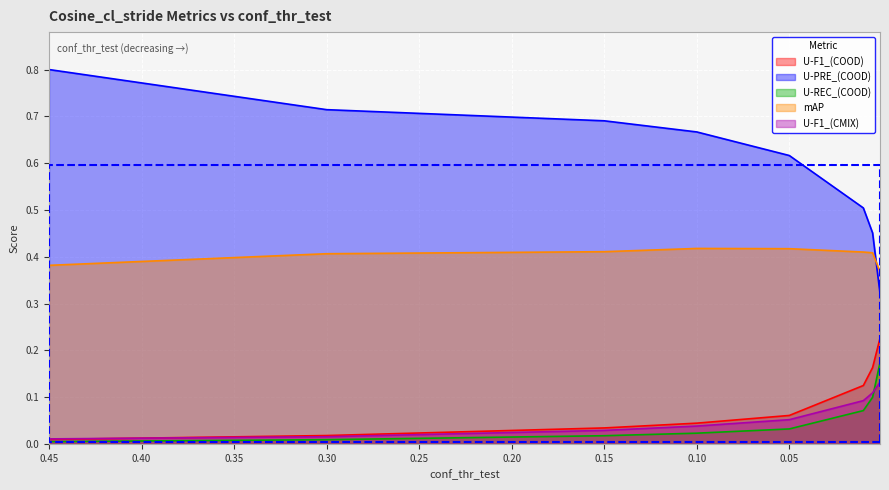

What is the difference between the maximum and minimum values in the U-PRE_(COOD) series?

0.5